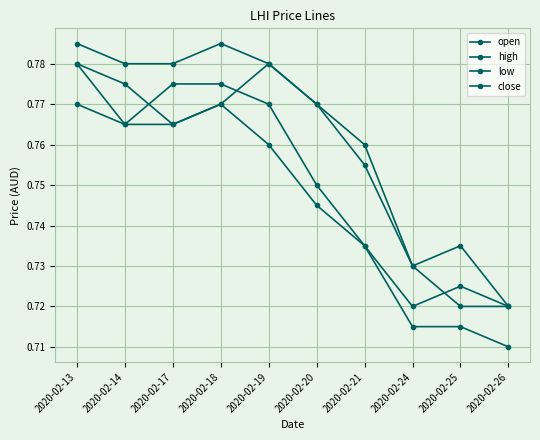

Between 2020-02-21 and 2020-02-26, which is larger?

2020-02-21